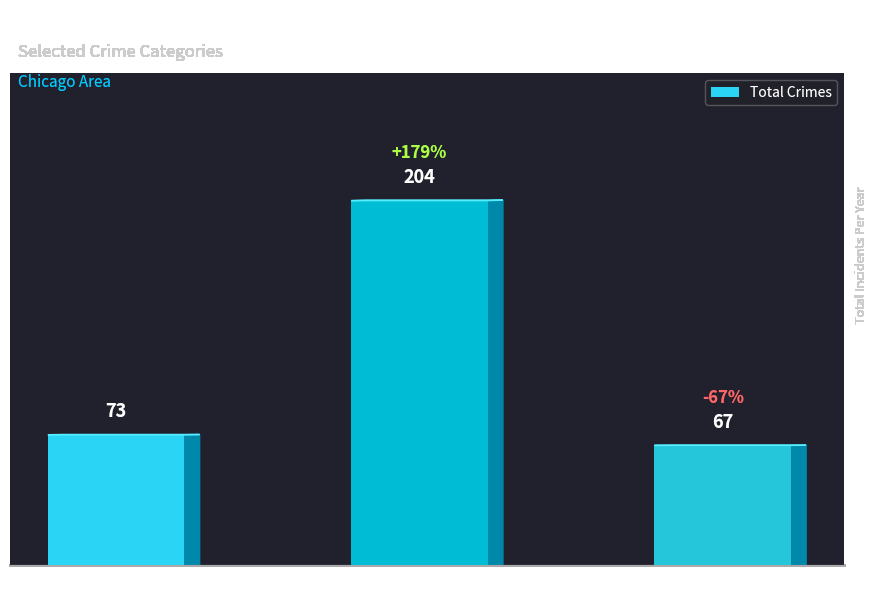

True or false: the data shows 77 at 2019.

False